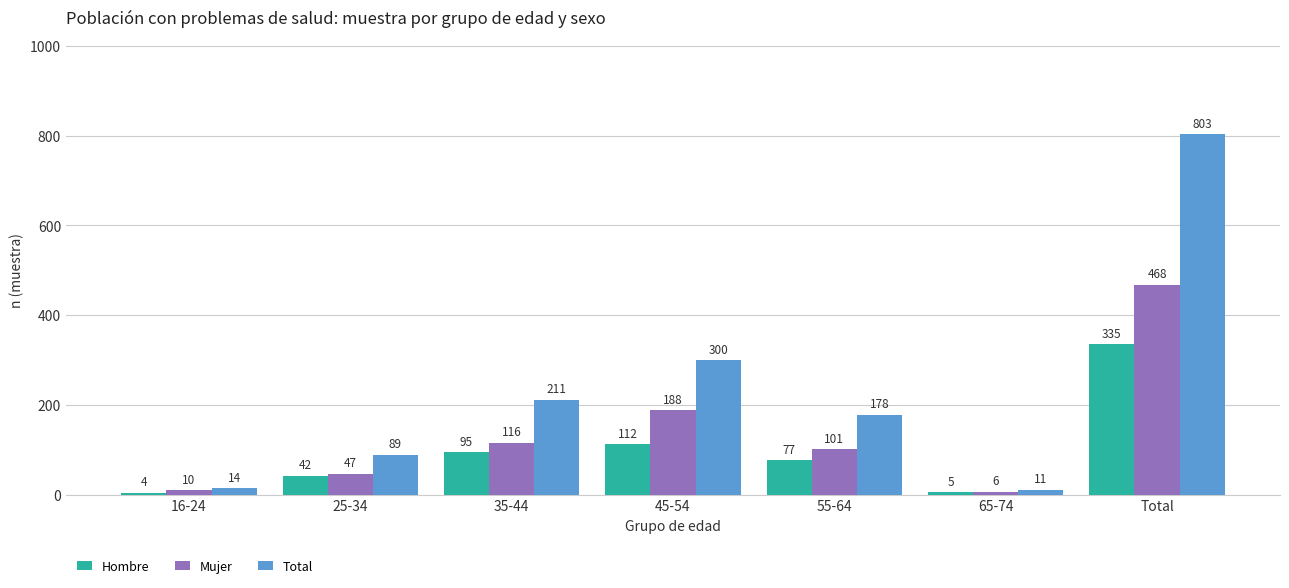

Reading left to right, list all the values displayed in this chart.

Hombre: 16-24=4	25-34=42	35-44=95	45-54=112	55-64=77	65-74=5	Total=335
Mujer: 16-24=10	25-34=47	35-44=116	45-54=188	55-64=101	65-74=6	Total=468
Total: 16-24=14	25-34=89	35-44=211	45-54=300	55-64=178	65-74=11	Total=803